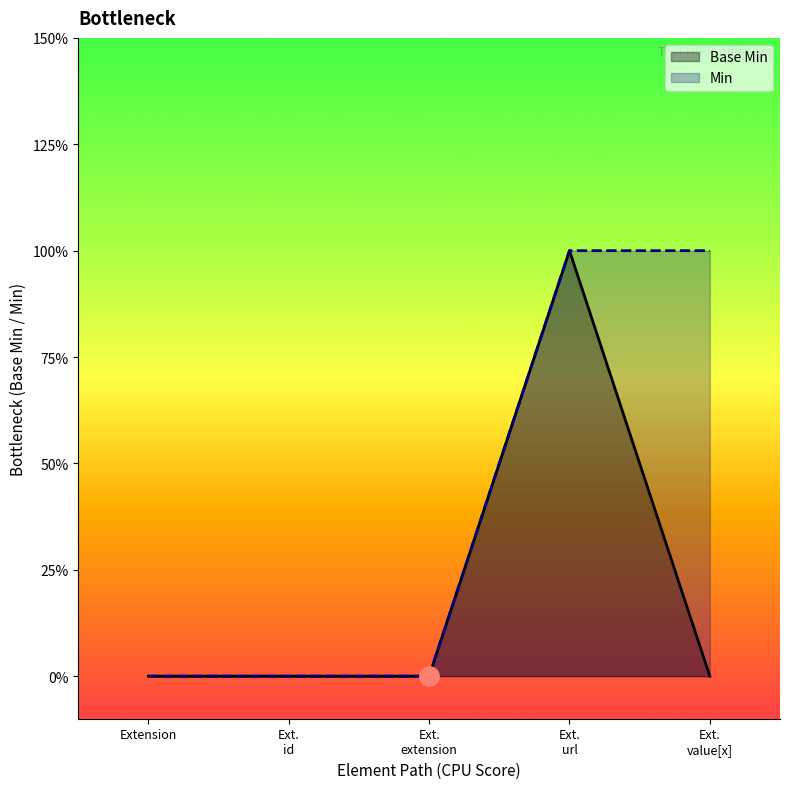

What is the label of the 5th point from the right?

Extension